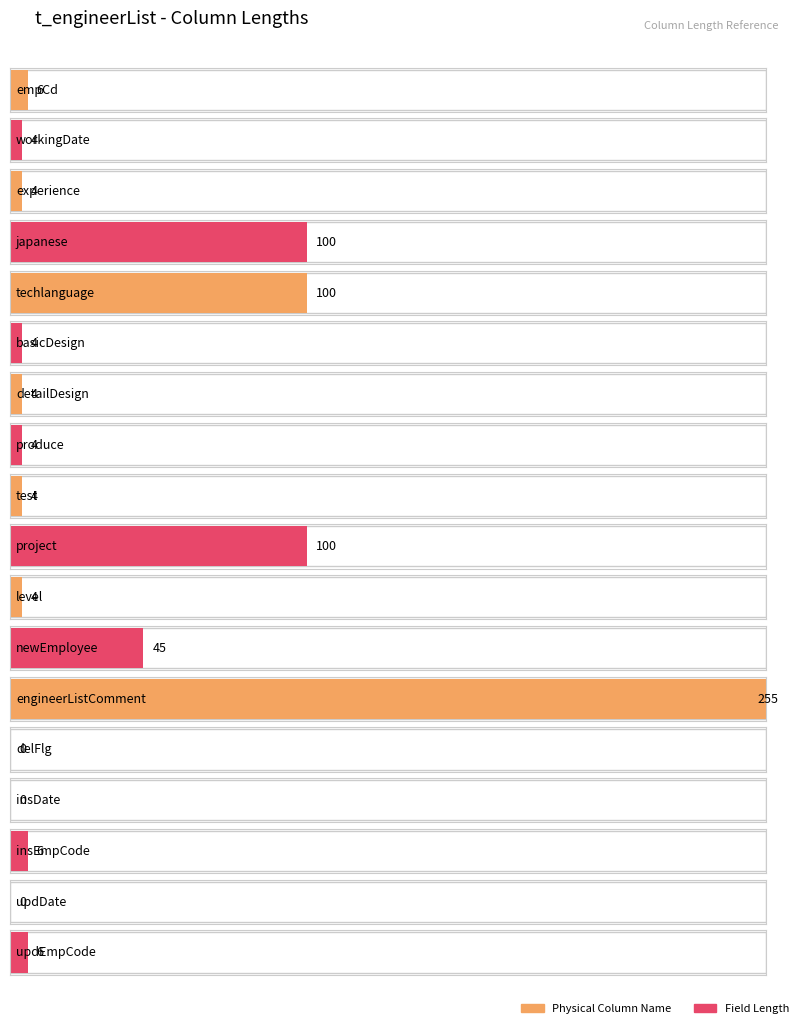

Between delFlg and japanese, which is larger?

japanese